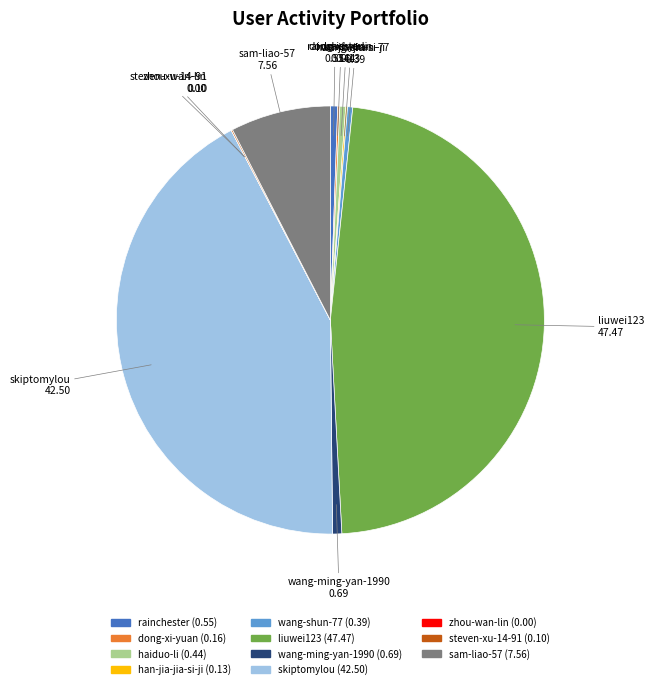

Is it true that wang-ming-yan-1990 is 10% of the pie?

False